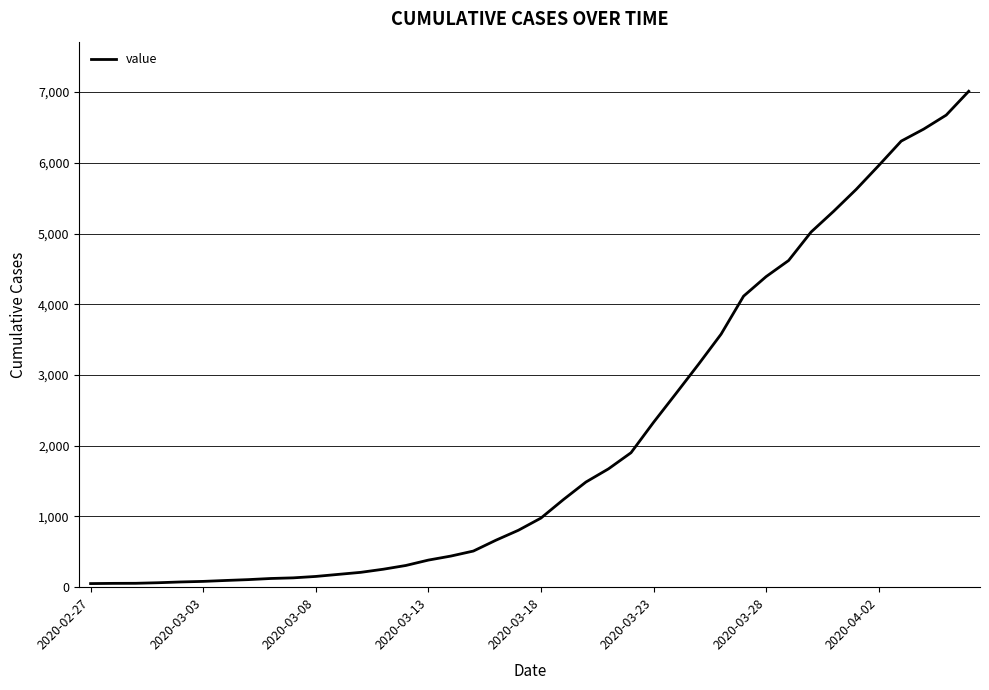

What is the minimum value shown in the chart?

51